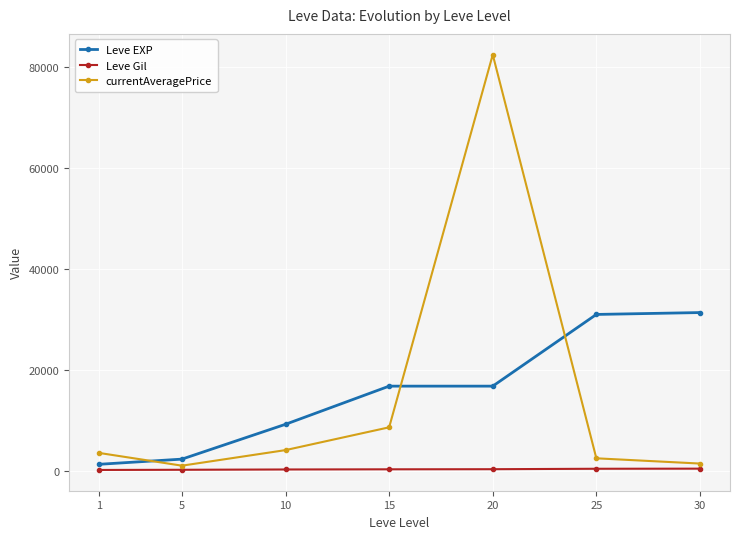

Where is the first local minimum for currentAveragePrice?

5